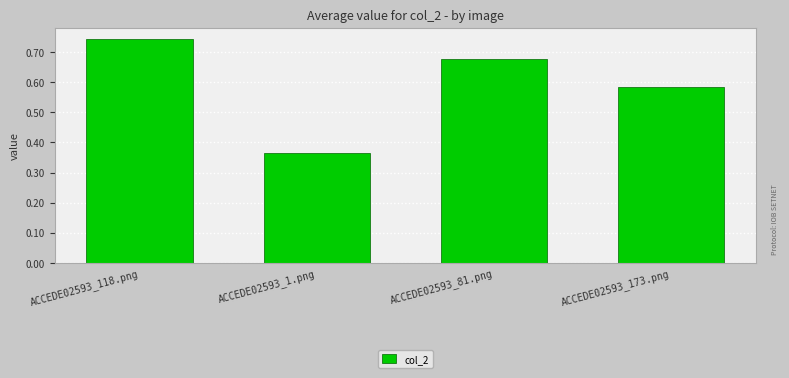

List the labels in order of value, smallest first.

ACCEDE02593_1.png, ACCEDE02593_173.png, ACCEDE02593_81.png, ACCEDE02593_118.png